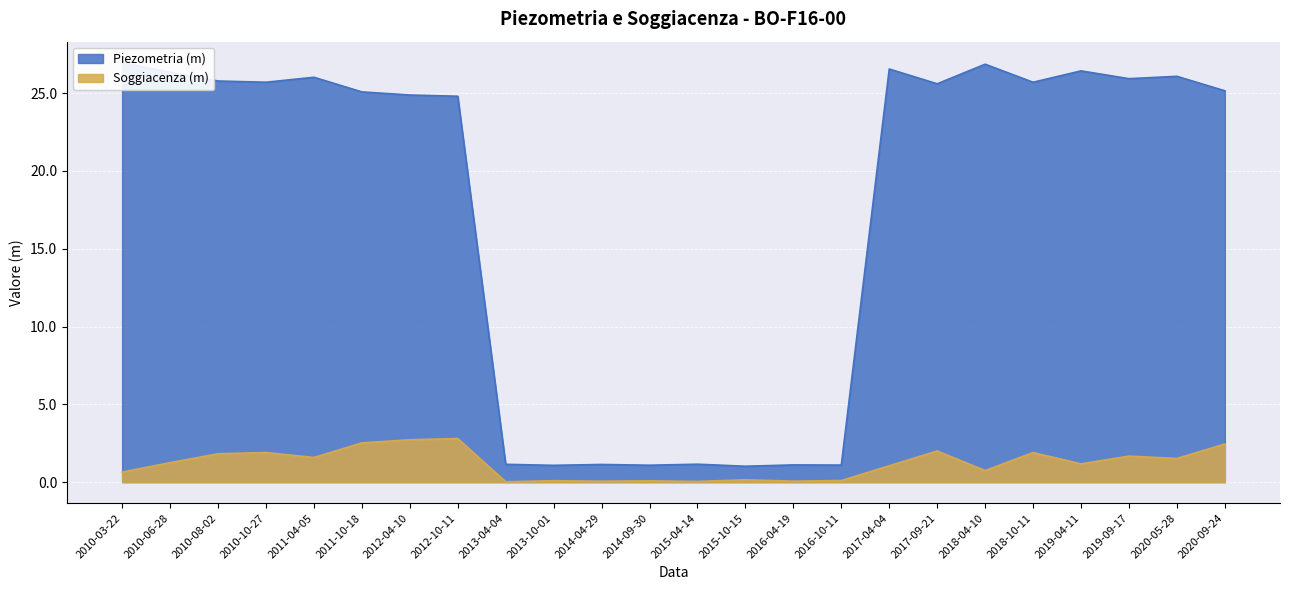

What are all the series names shown in the legend?

Piezometria (m), Soggiacenza (m)